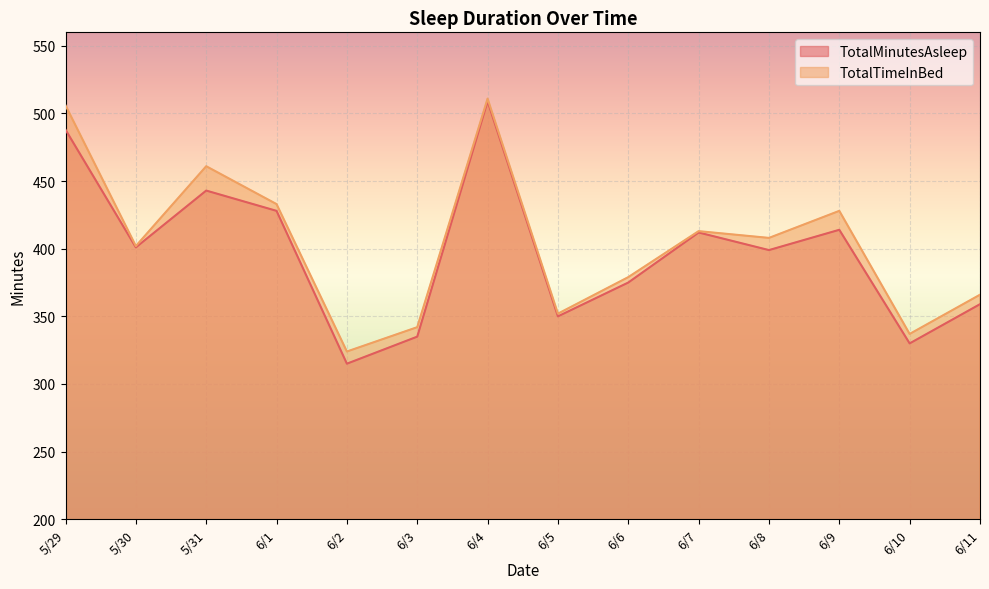

How many values in the TotalMinutesAsleep series exceed 401?

6